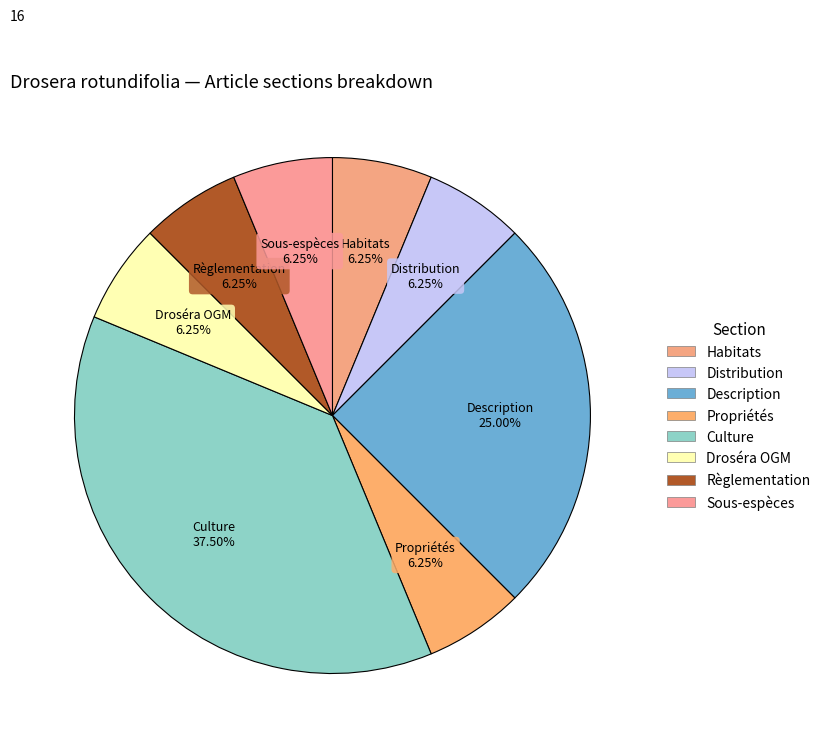

What percentage is the Droséra OGM slice, to the nearest percent?

6%